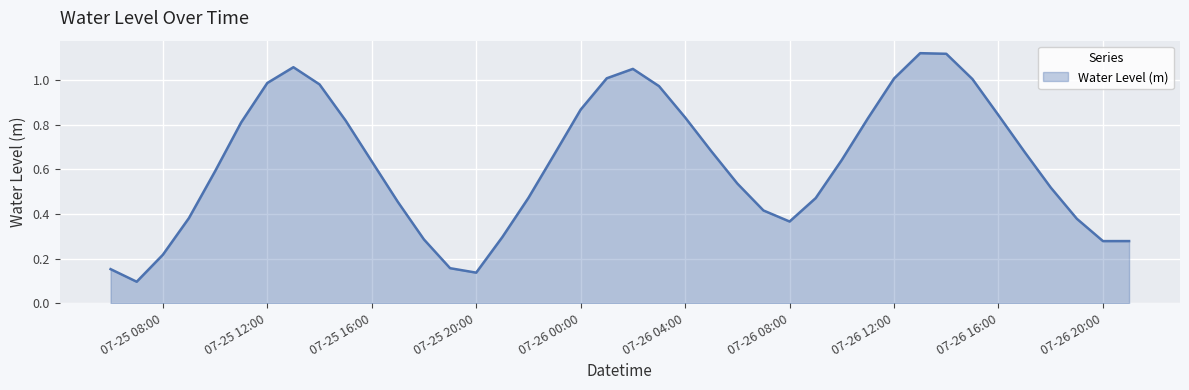

Does the chart display data point markers on the line(s)?

No